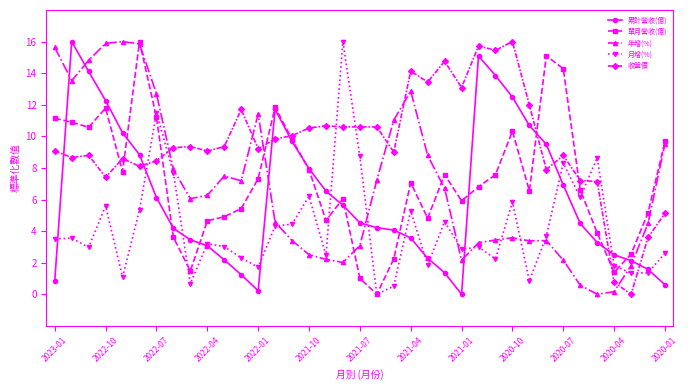

What is the value of the 月增(%) point at the 26th from the left?

3.0